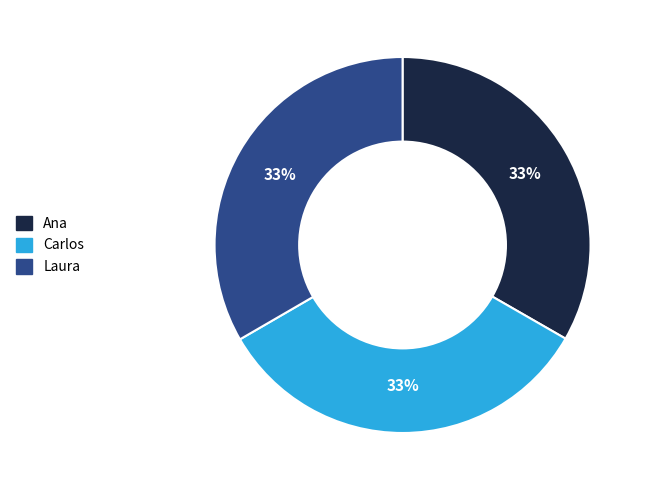

Count the number of slices in the pie.

3